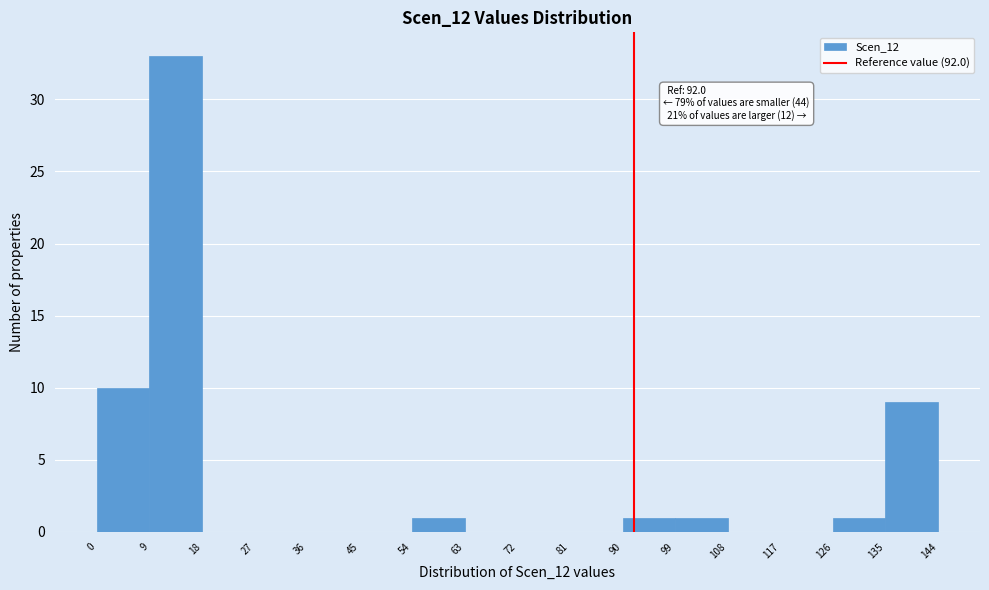

Which range on the x-axis has the tallest bar?

9 to 18